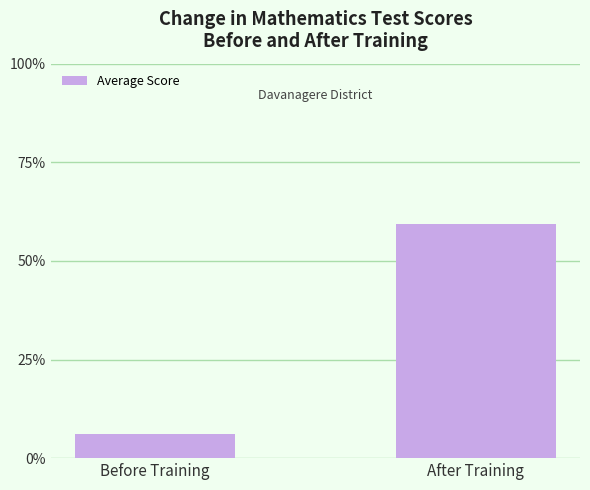

The chart shows a value of 6.0 at Before Training. True or false?

True